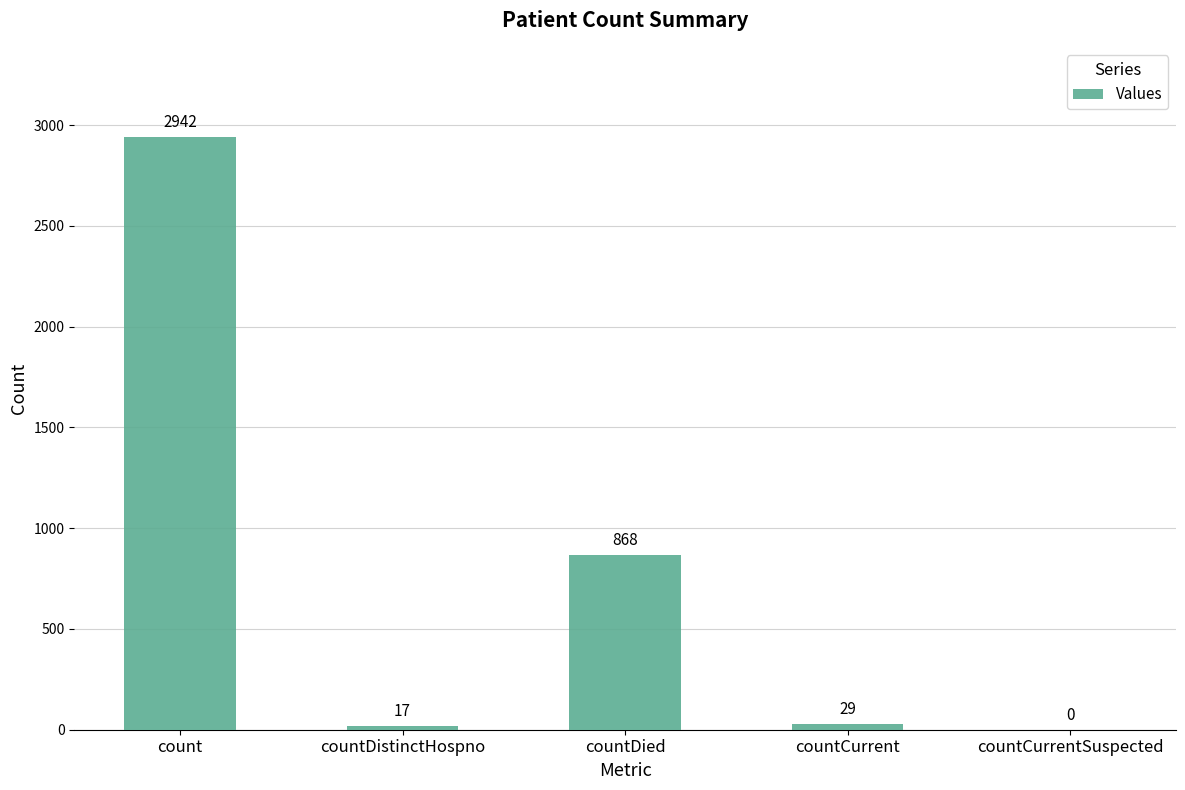

The value at countDistinctHospno is 17. True or false?

True